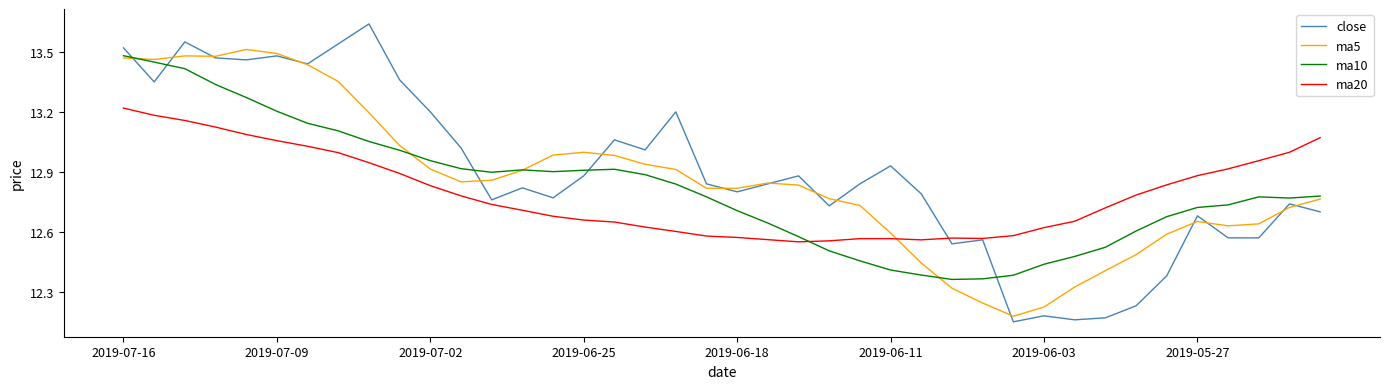

After their last crossing, which series has the higher values: ma10 or ma20?

ma20